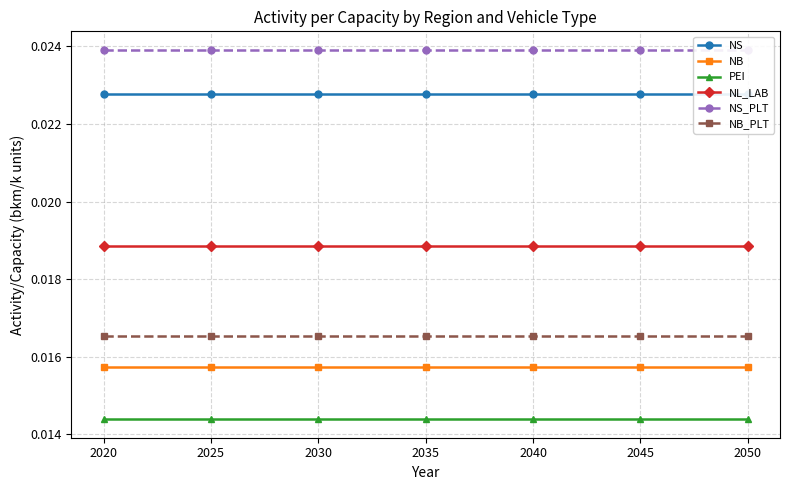

What is the total value across all series at 2035?

0.1